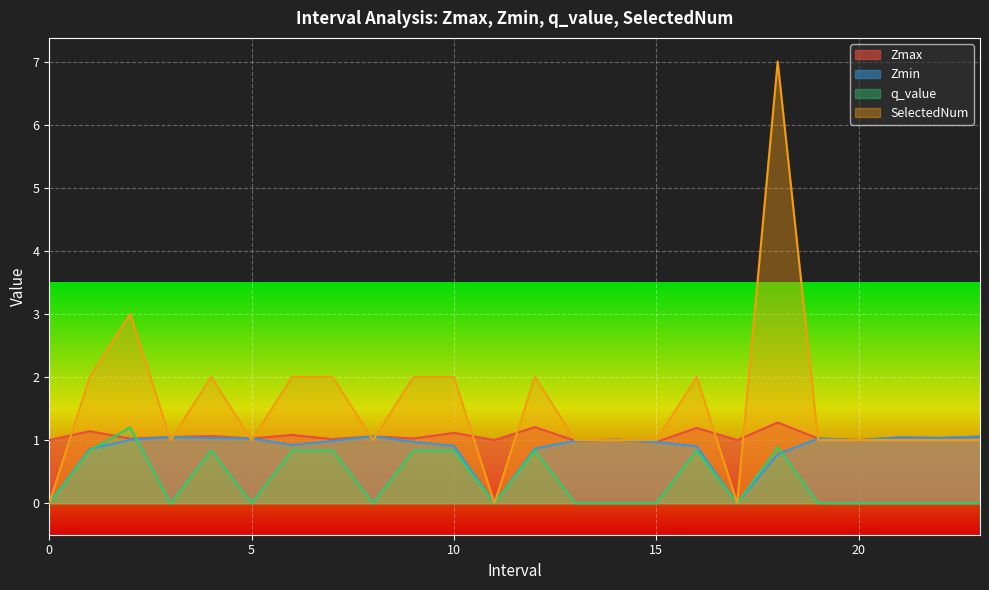

At which category does q_value reach its first local valley?

3.0